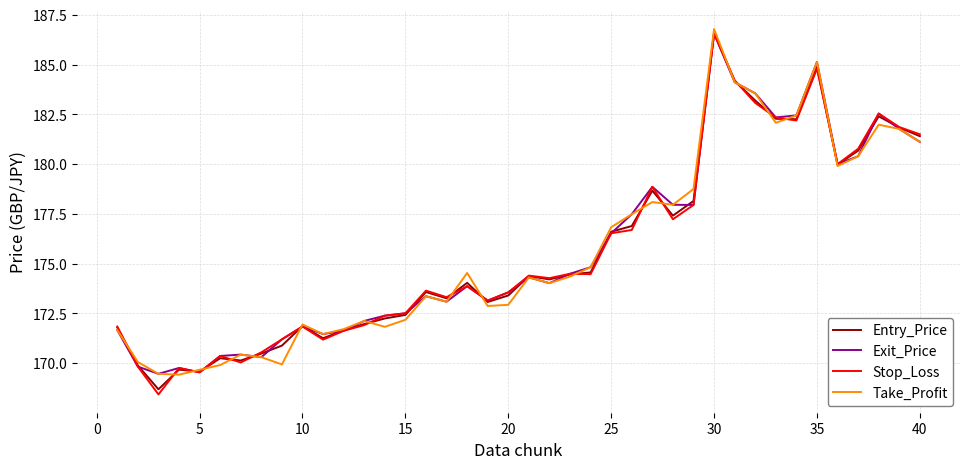

What is the minimum value for Take_Profit?

169.4